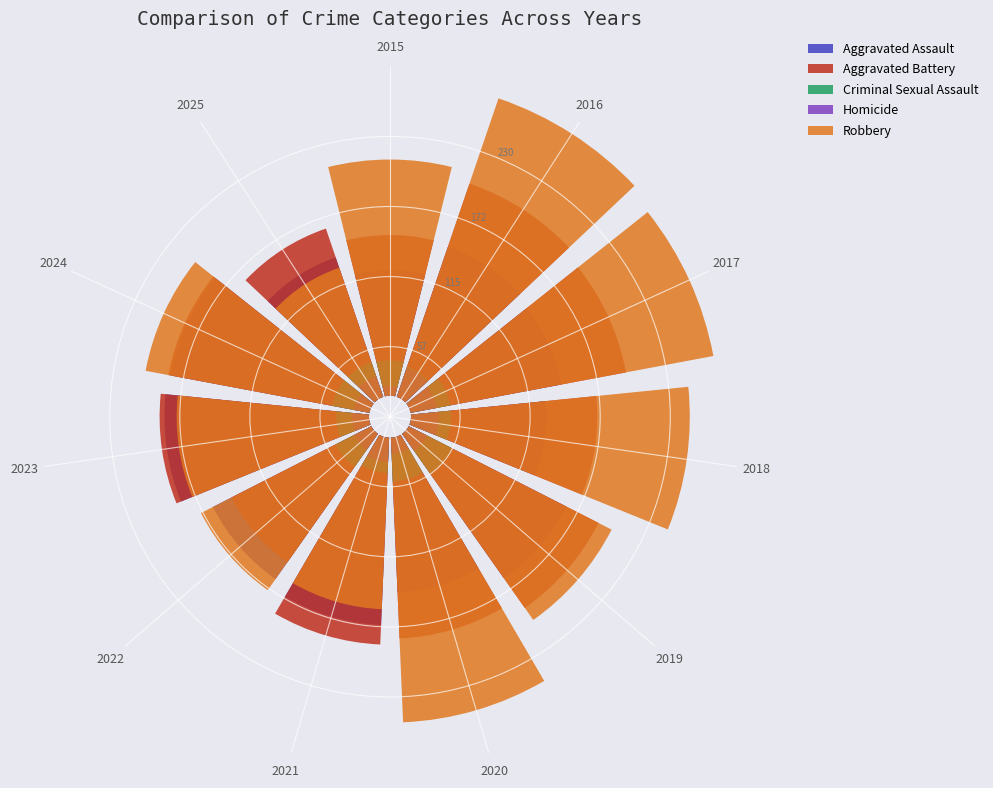

How many slices are in this pie chart?

11